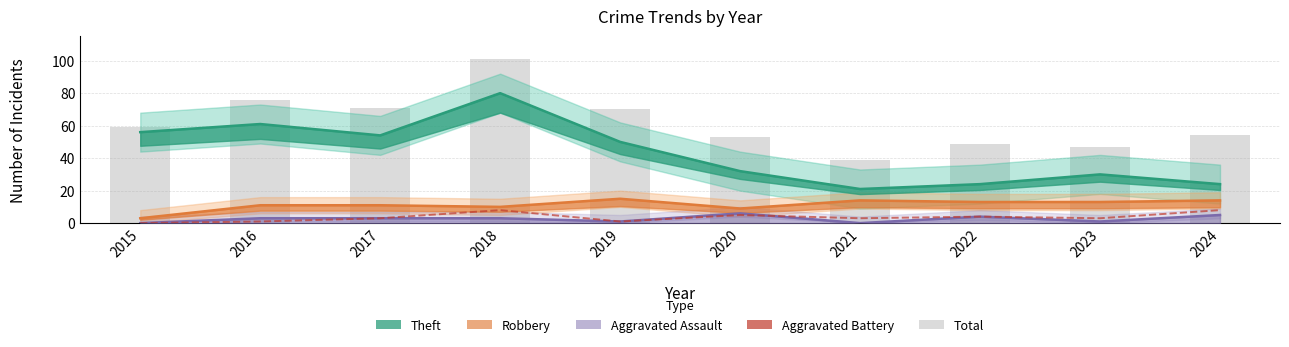

Which series has the largest range (max minus min)?

Total